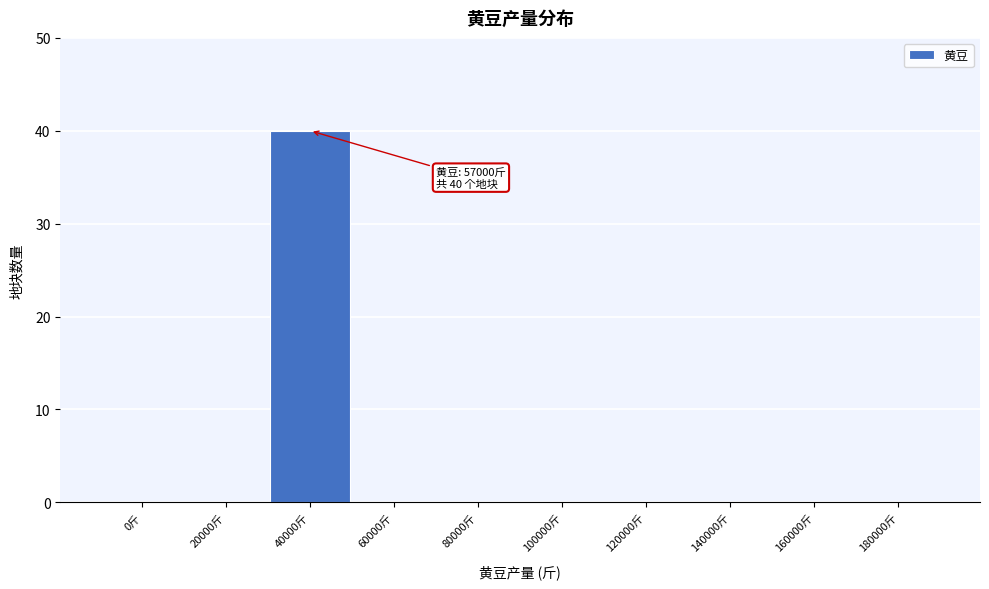

Reading right to left, transcribe all the data shown in this chart.

180000斤=0	160000斤=0	140000斤=0	120000斤=0	100000斤=0	80000斤=0	60000斤=0	40000斤=40	20000斤=0	0斤=0